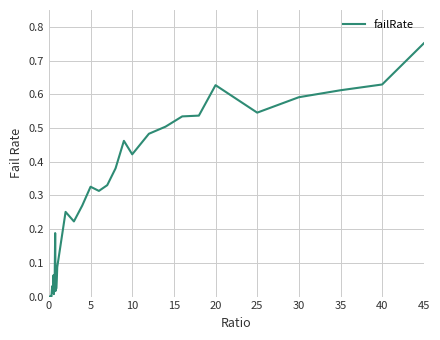

Reading left to right, list all the values displayed in this chart.

0.0	0.0	0.0	0.0	0.0	0.0	0.0	0.0	0.0	0.0	0.0	0.1	0.0	0.0	0.1	0.2	0.0	0.0	0.0	0.1	0.1	0.3	0.2	0.3	0.3	0.3	0.3	0.4	0.5	0.4	0.5	0.5	0.5	0.5	0.6	0.5	0.6	0.6	0.6	0.8